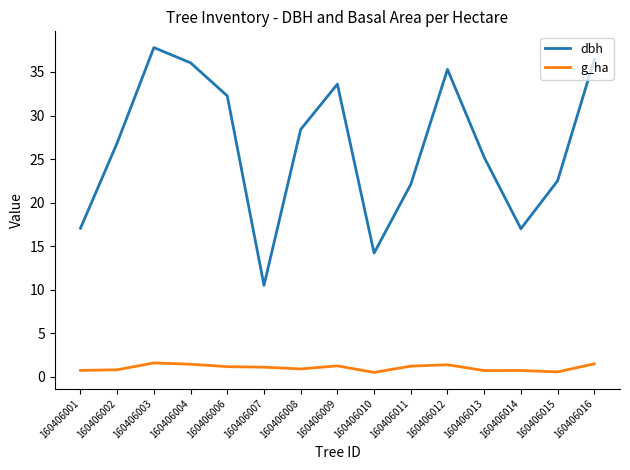

At how many categories does at least one series exceed 11?

14